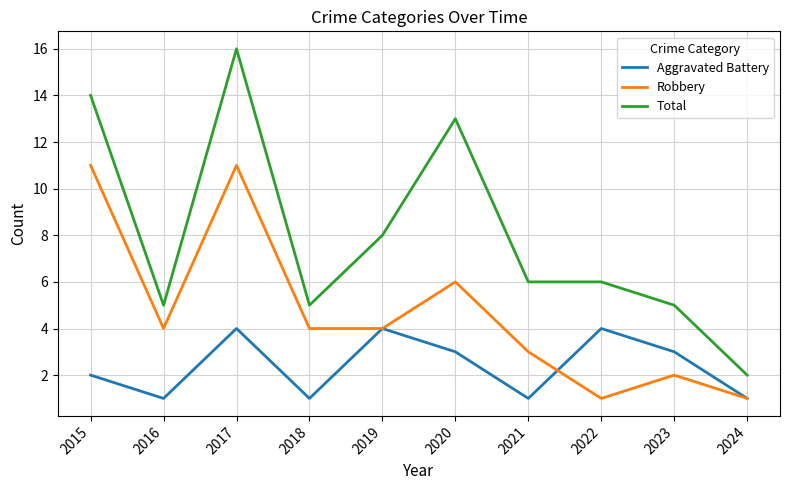

What is the spread (max minus min) of values at 2022?

5